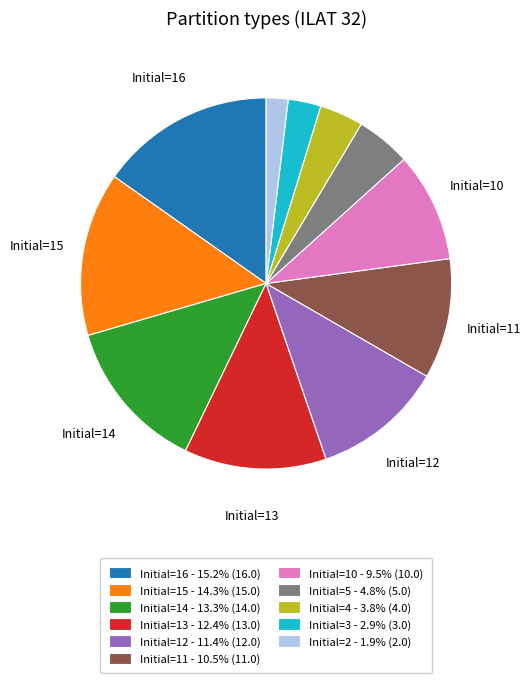

Does any single category account for the majority?

No